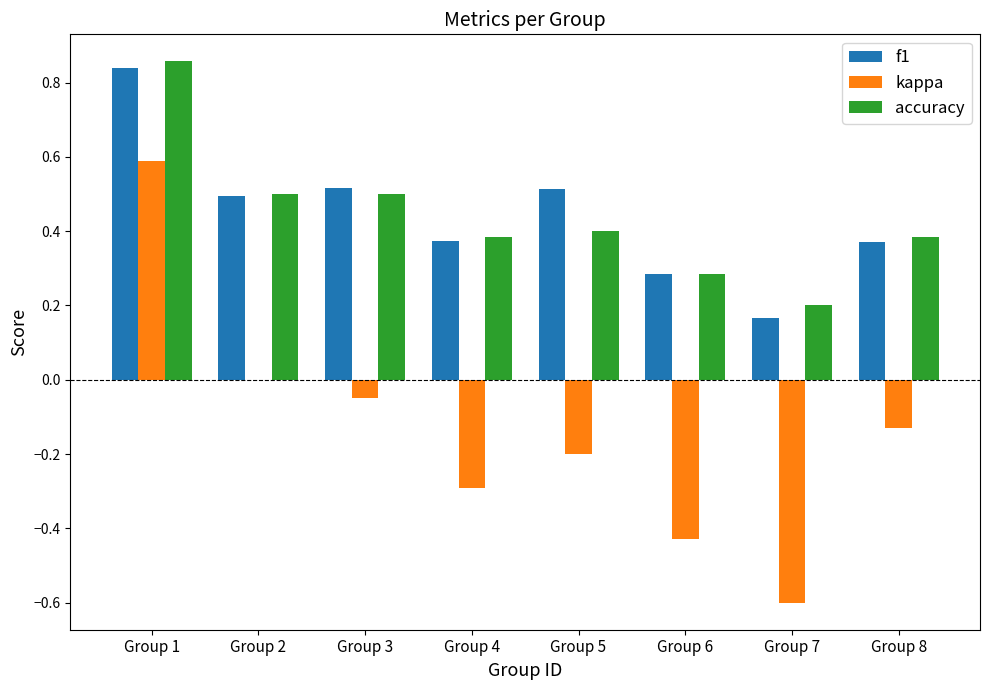

Is the value of kappa at Group 7 greater than the value of accuracy at Group 5?

No